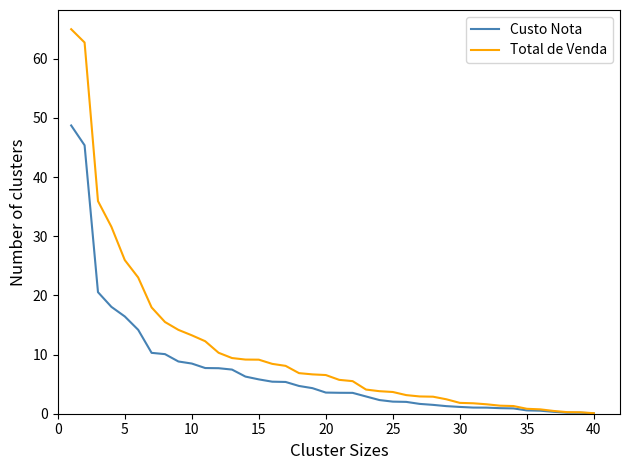

What is the maximum value shown in the chart?

65.0